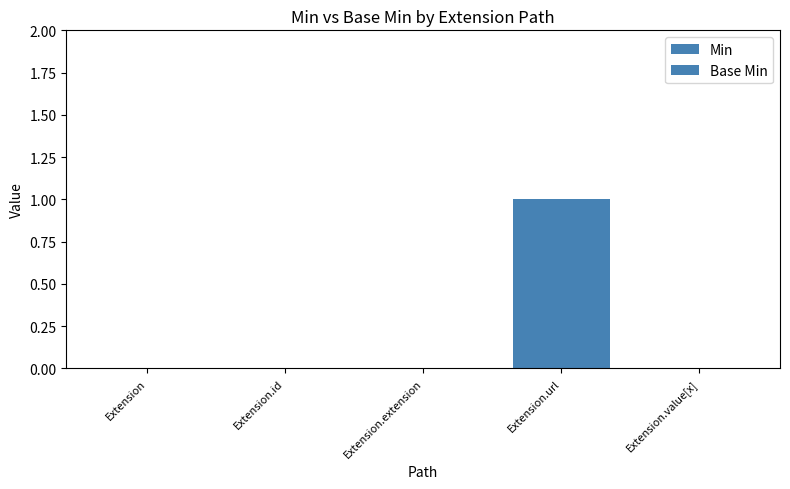

Where is Min nearest to the value 0?

Extension